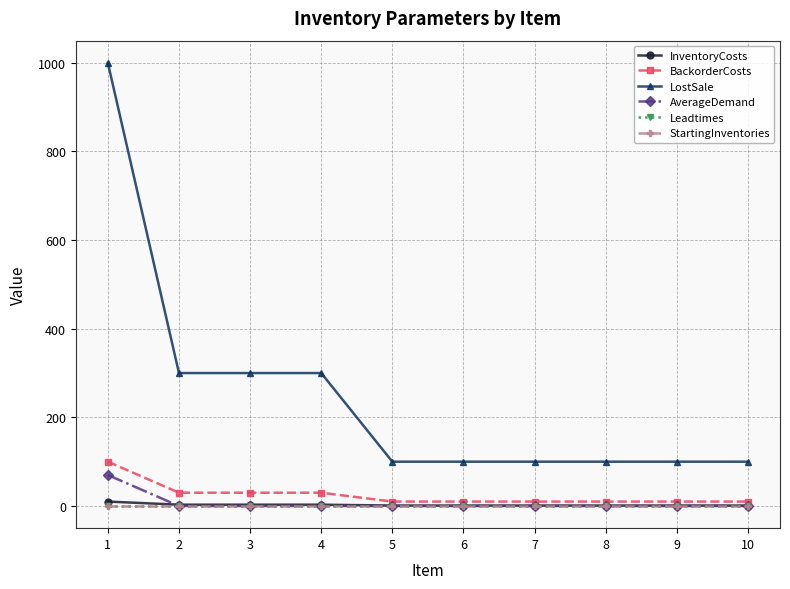

Does the chart have visible grid lines?

Yes